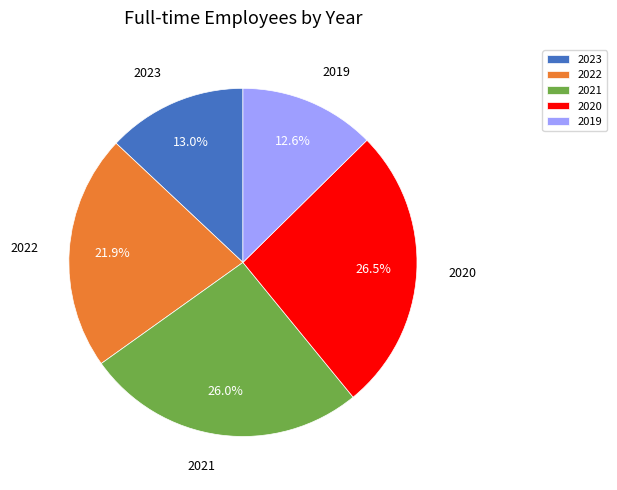

To the nearest percent, what is the combined percentage of 2023 and 2019?

26%